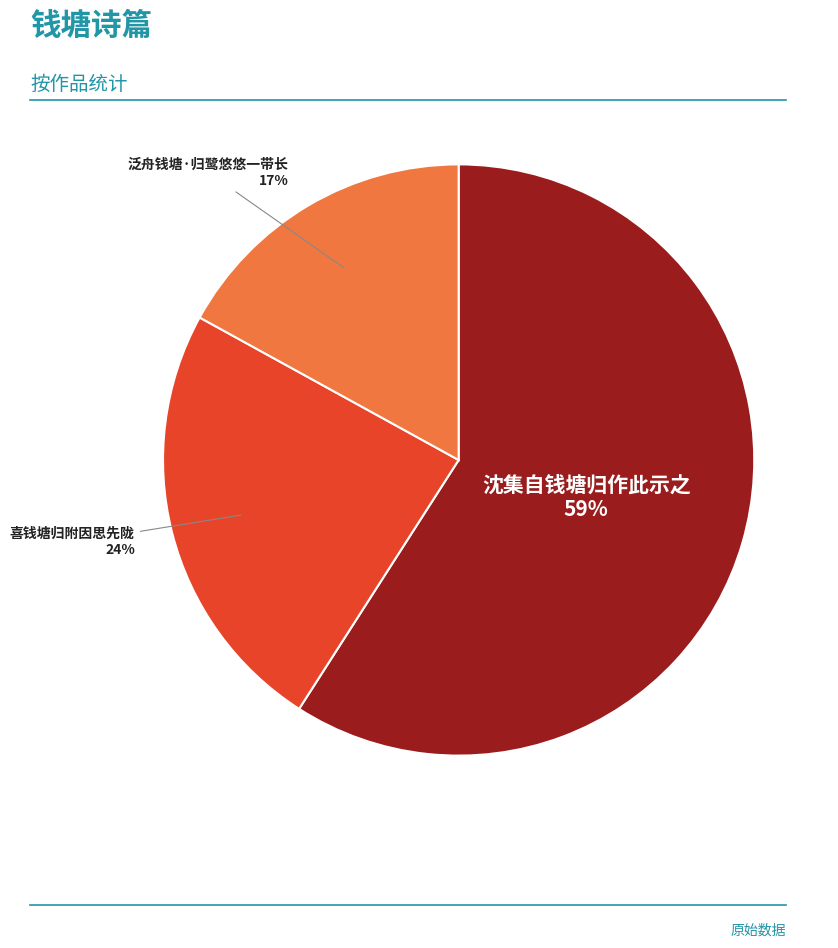

Count the number of slices in the pie.

3